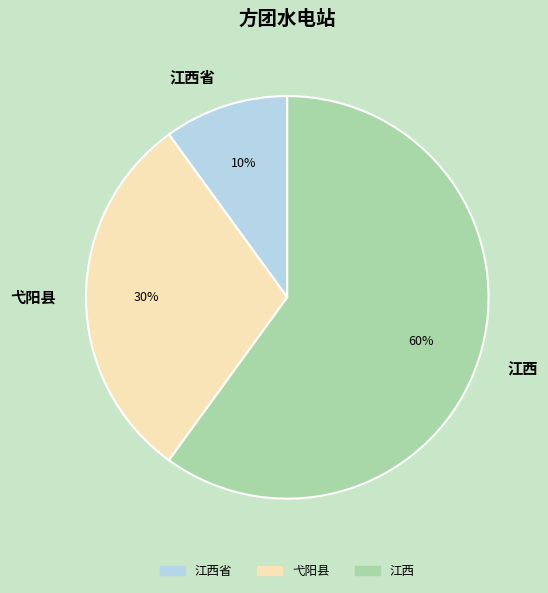

Which has a higher value, 弋阳县 or 江西?

江西